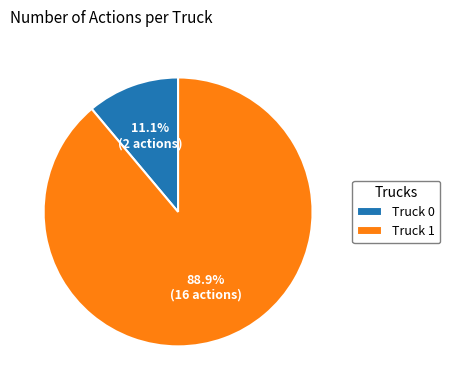

Which category has the smallest portion of the pie?

Truck 0